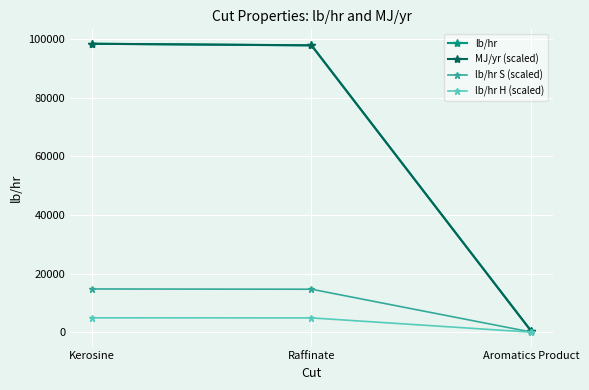

What is the difference between the highest and lowest values at Aromatics Product?

532.6